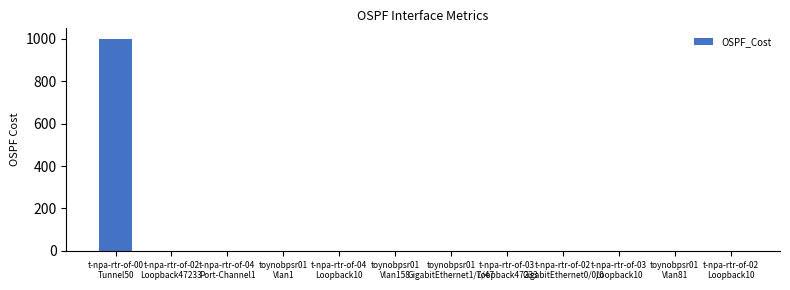

What is the sum of all values?

1011